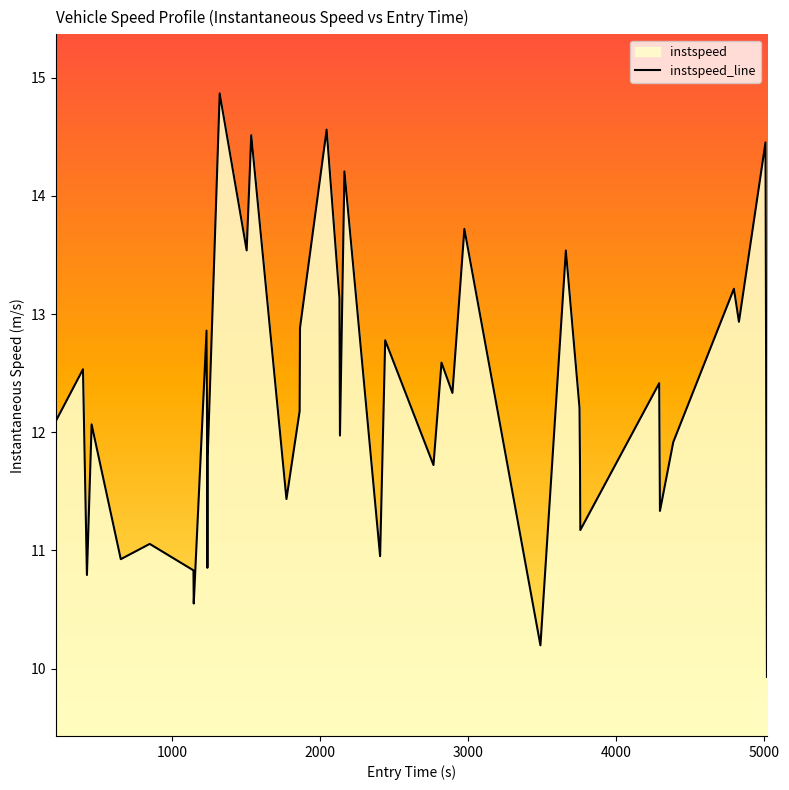

What is the minimum value shown in the chart?

9.9